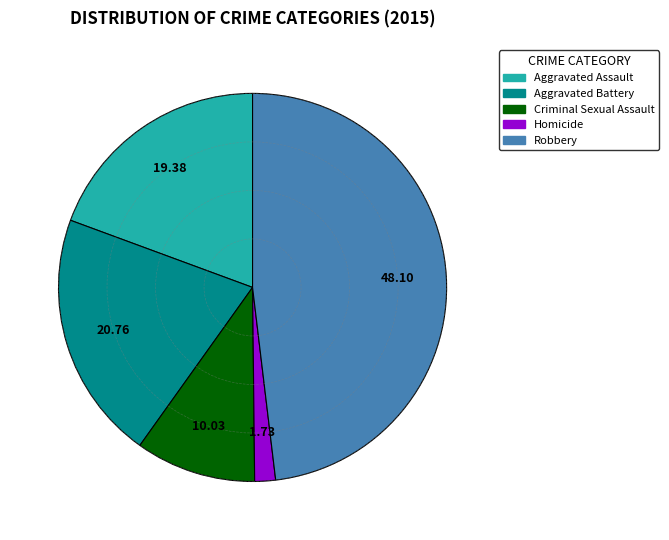

Rank the categories by value from highest to lowest.

Robbery, Aggravated Battery, Aggravated Assault, Criminal Sexual Assault, Homicide